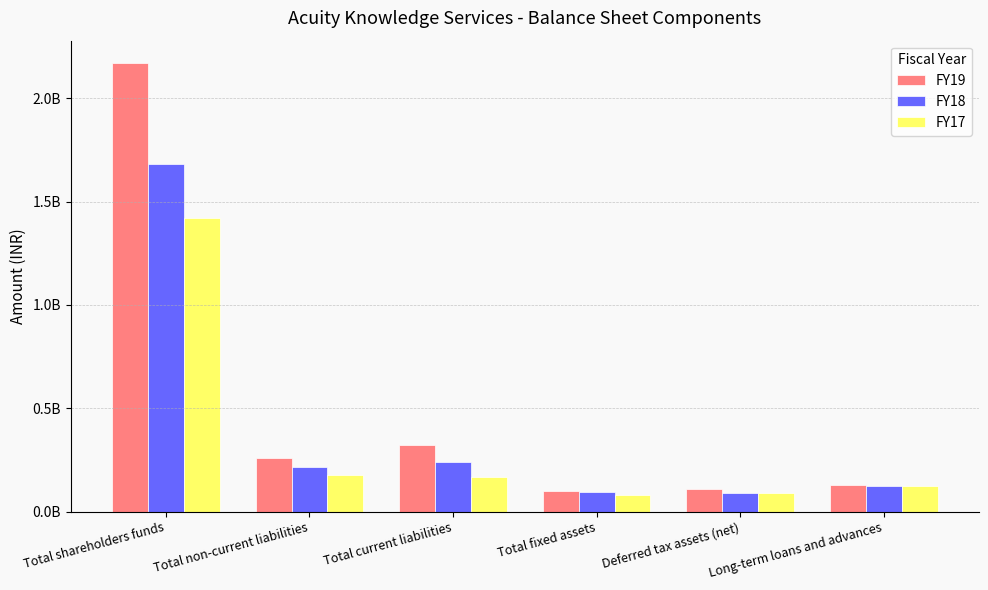

What is the sum of the FY19 values at Total non-current liabilities and Deferred tax assets (net)?

370229314